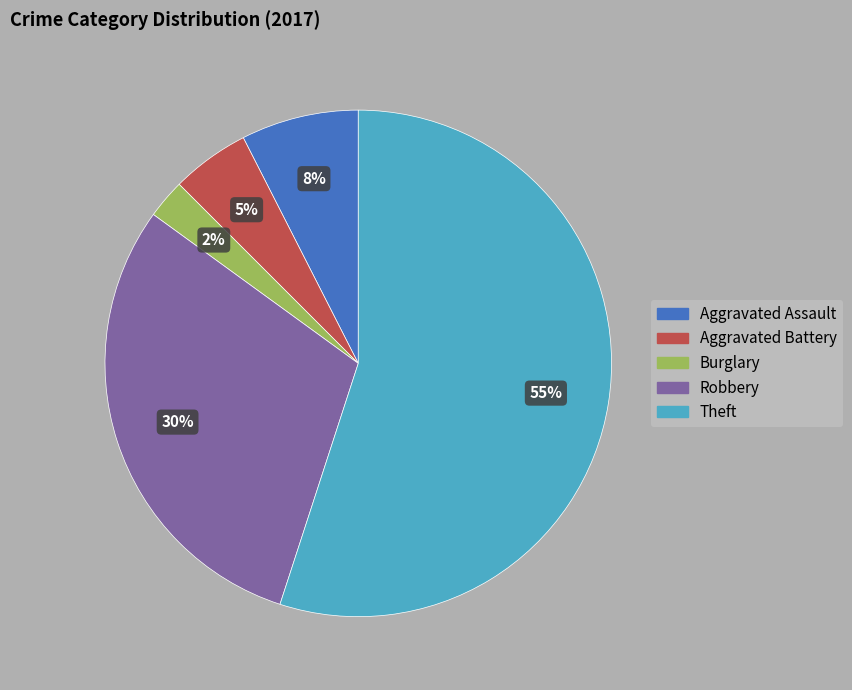

To the nearest percent, what is the difference between the Theft and Robbery slice percentages?

25%